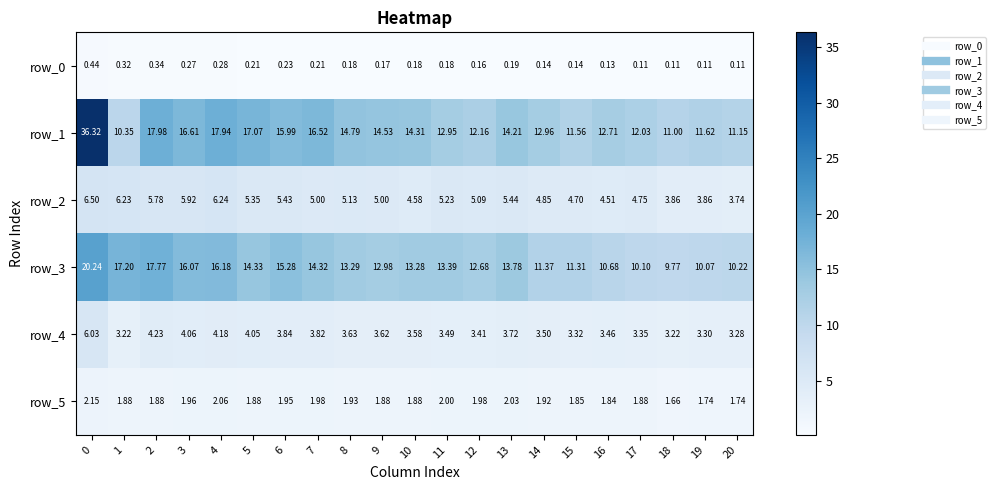

Is the value of row_3 at 4 greater than the value of row_5 at 19?

Yes